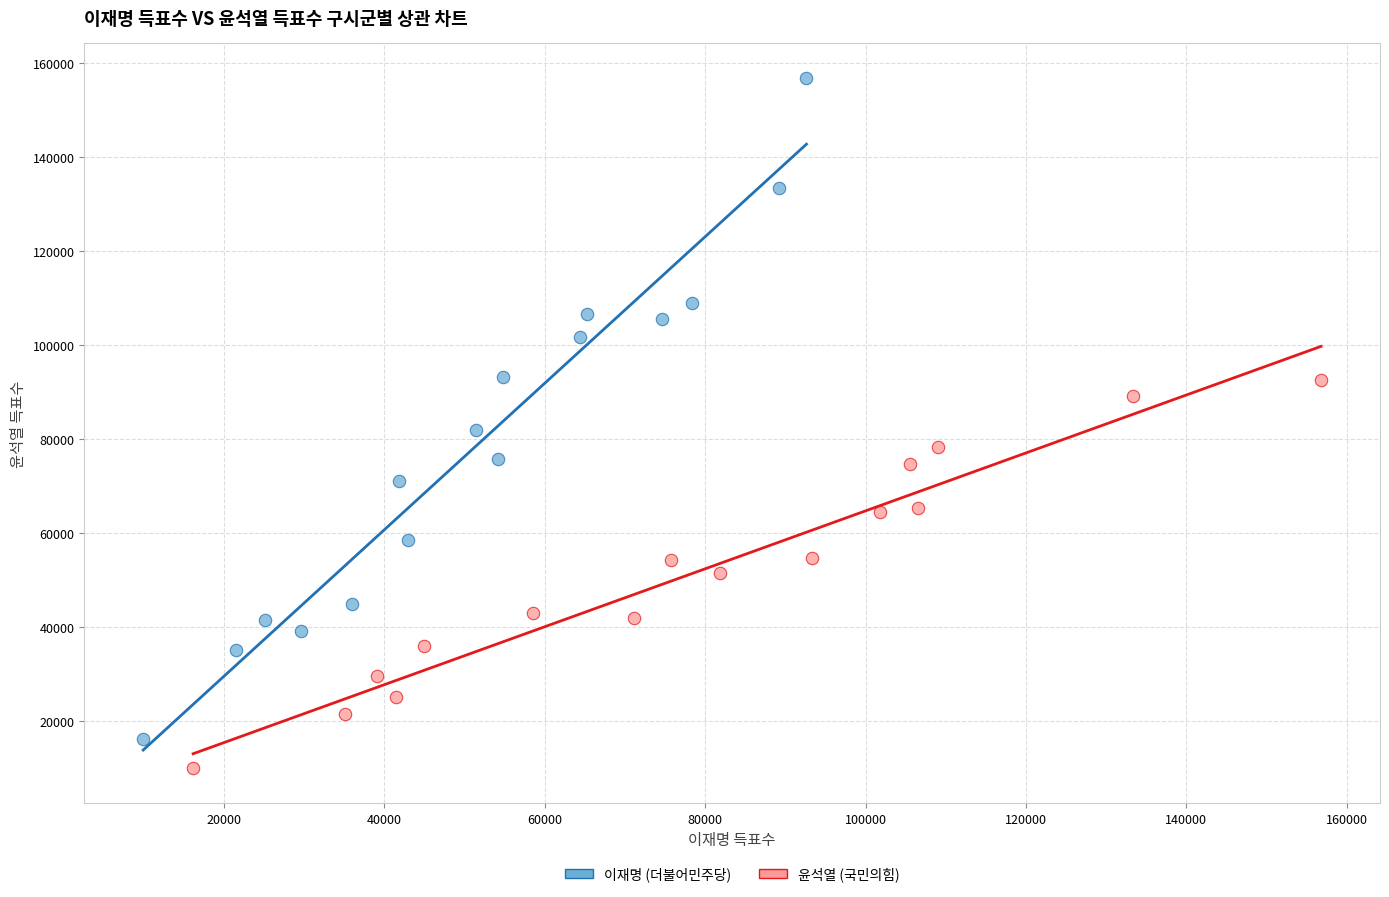

Which series has the widest spread of Y values?

이재명 (더불어민주당)